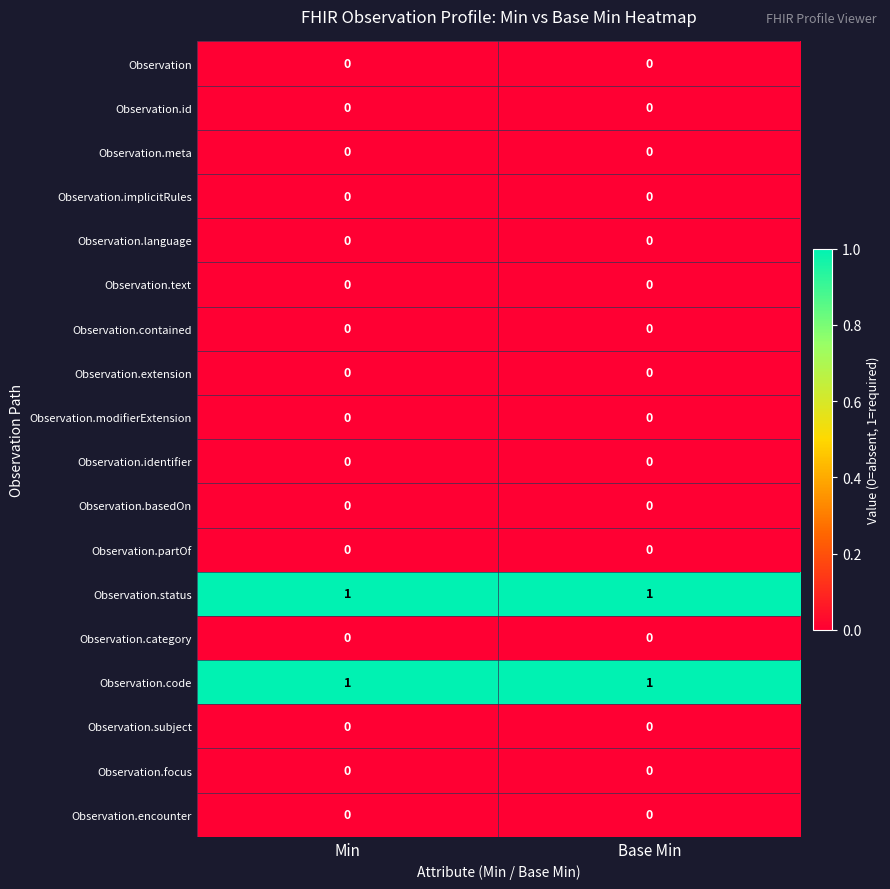

True or false: Observation.encounter has a value of 0 at Min.

True